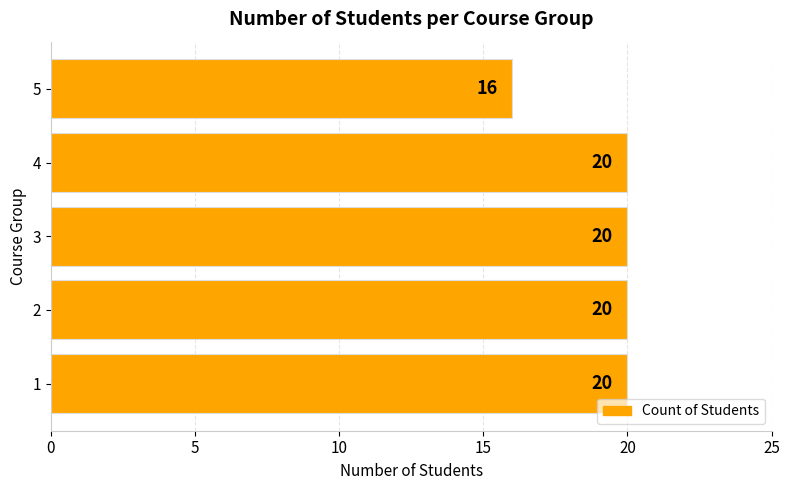

How many values are between 20 and 21?

4